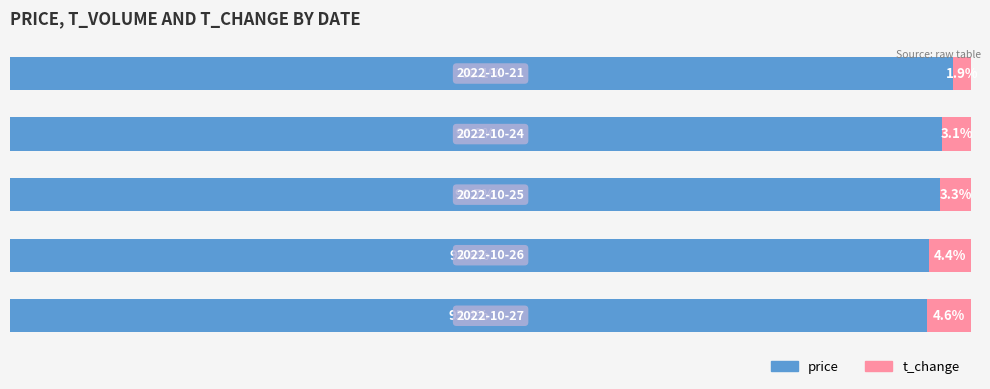

What are all the series names shown in the legend?

price, t_change